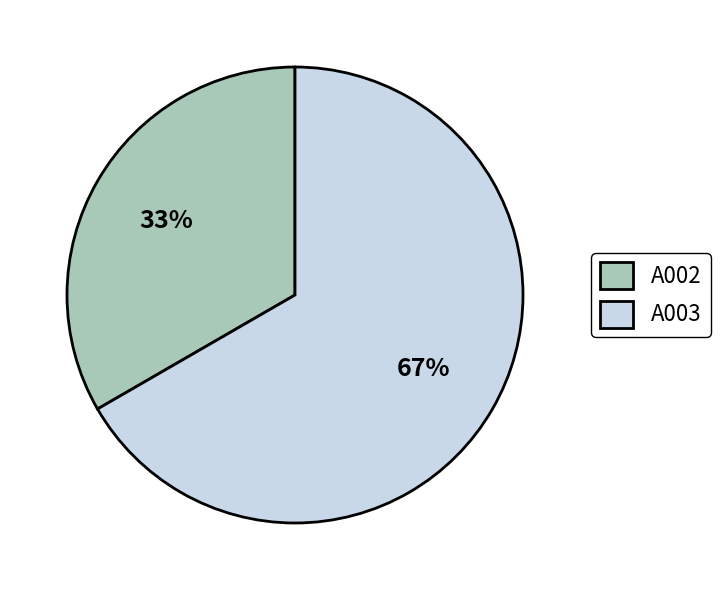

Rank the categories by value from highest to lowest.

A003, A002